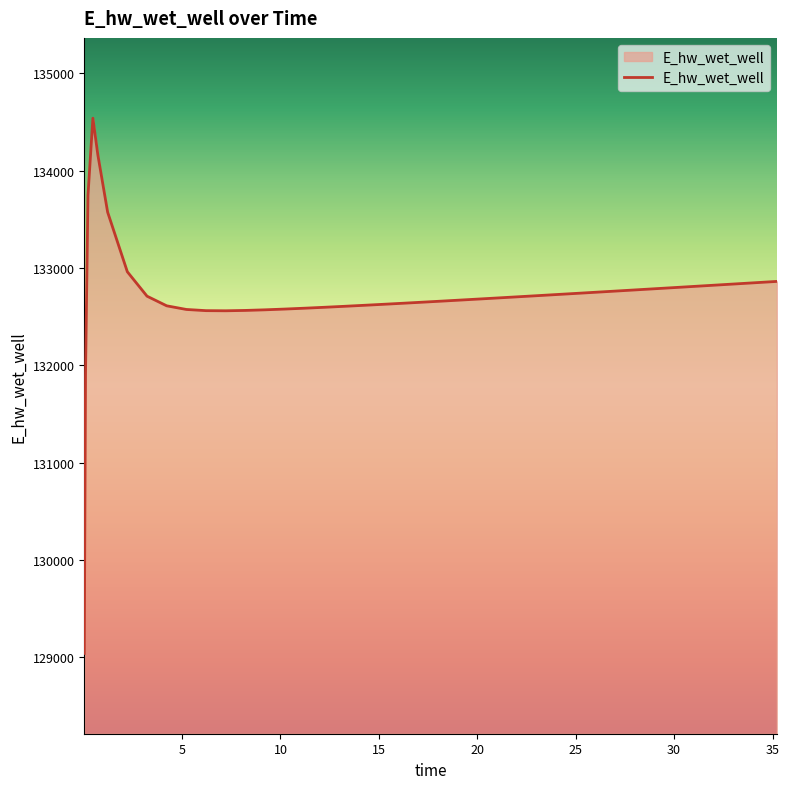

What is the minimum value shown in the chart?

129037.5